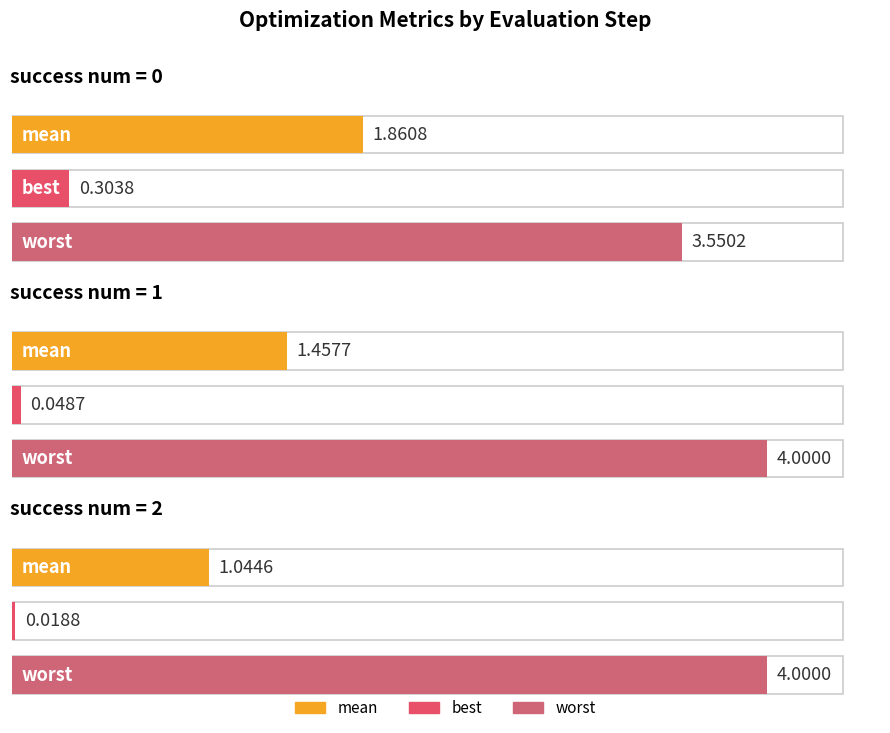

Are the bars grouped side by side (vs. stacked)?

Yes